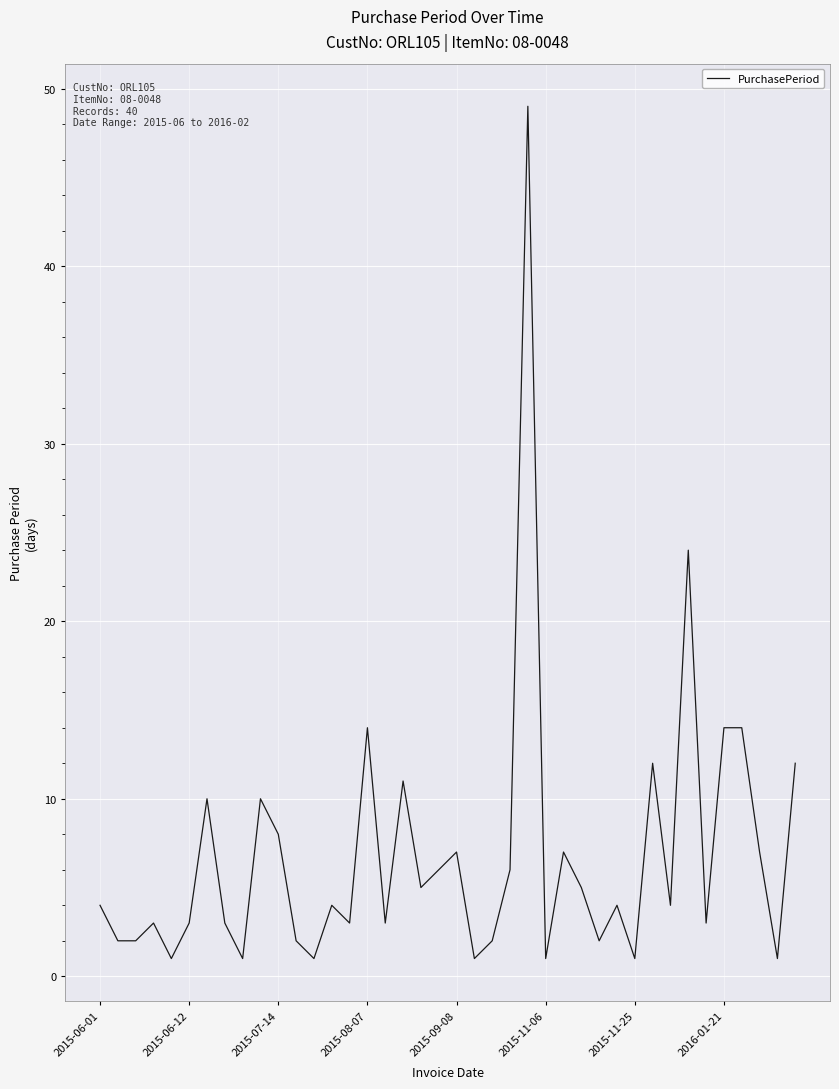

What is the maximum value shown in the chart?

49